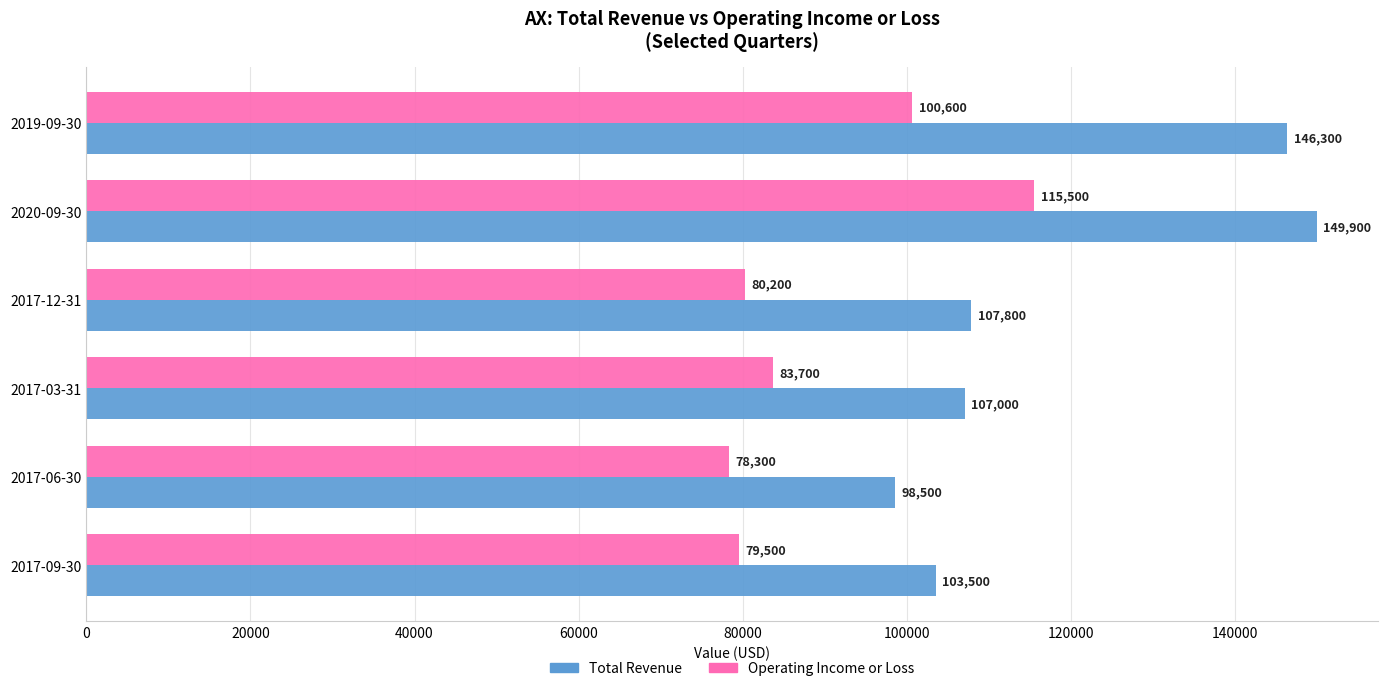

How many data points does each series have?

6